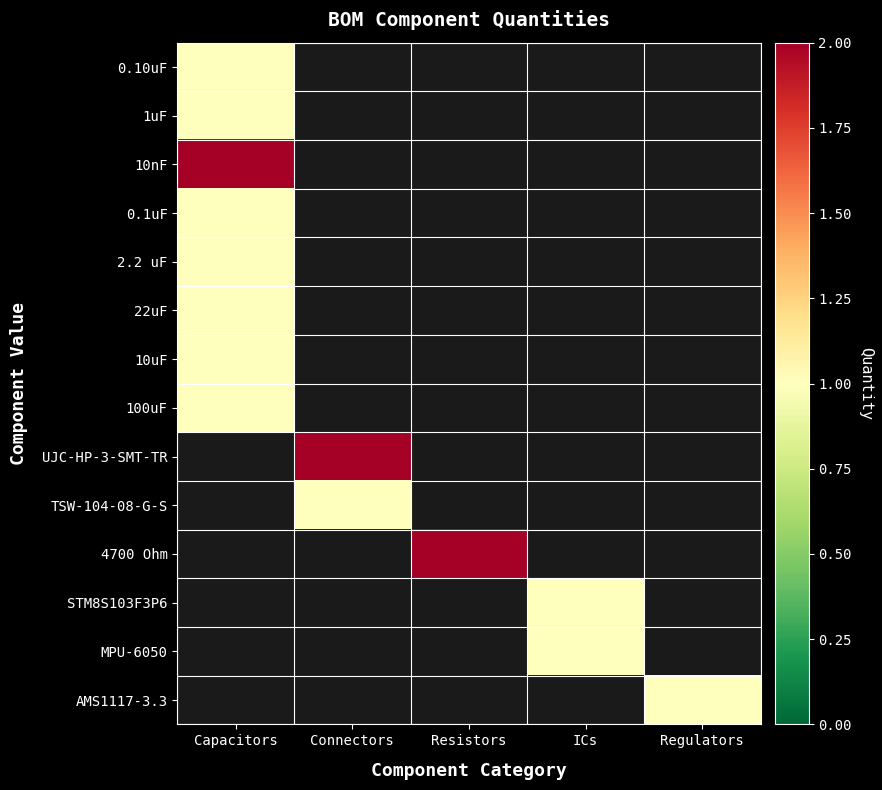

Which label corresponds to the smallest value in the chart?

Capacitors